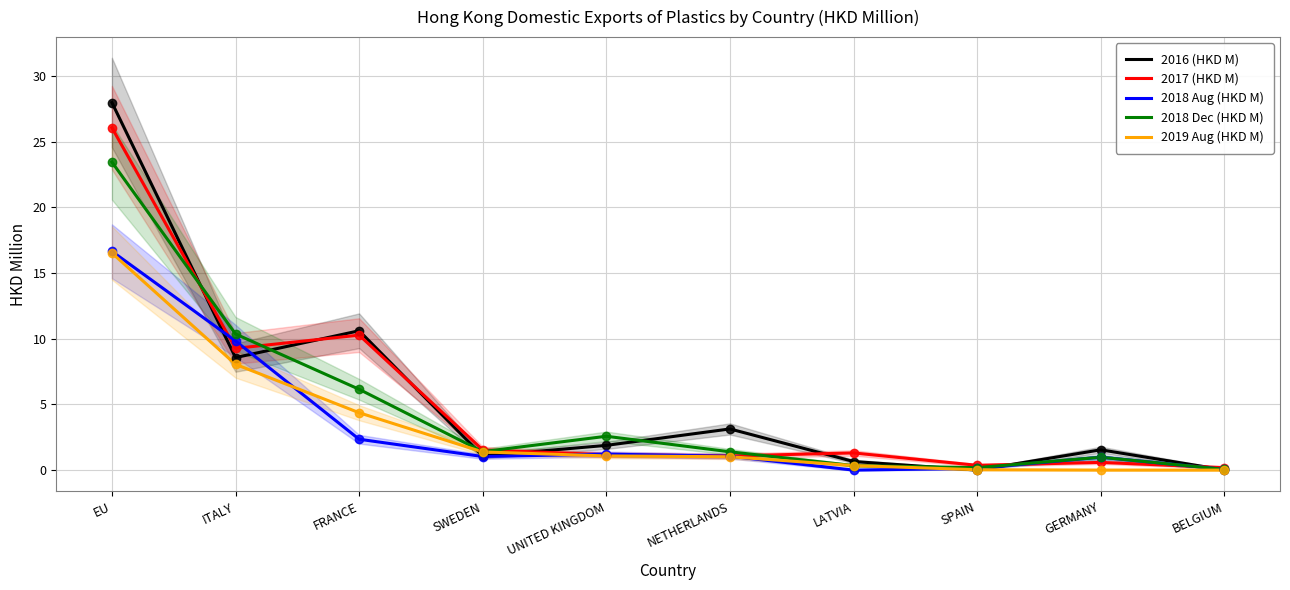

What is the sum of all 2017 (HKD M) values?

51.8